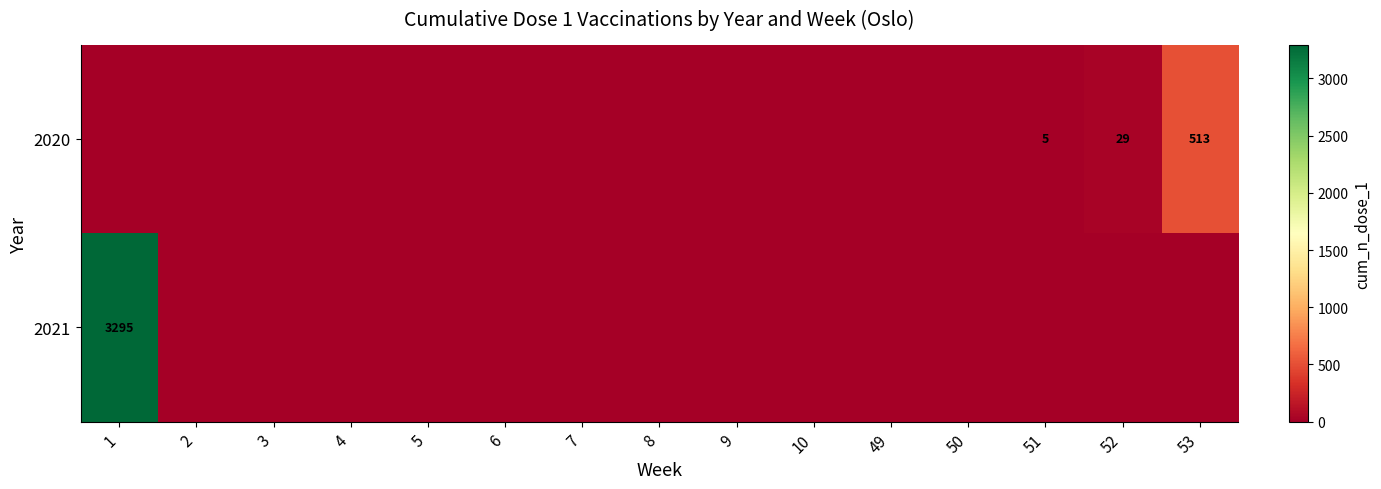

True or false: 2020 has a value of 5 at 51.

True